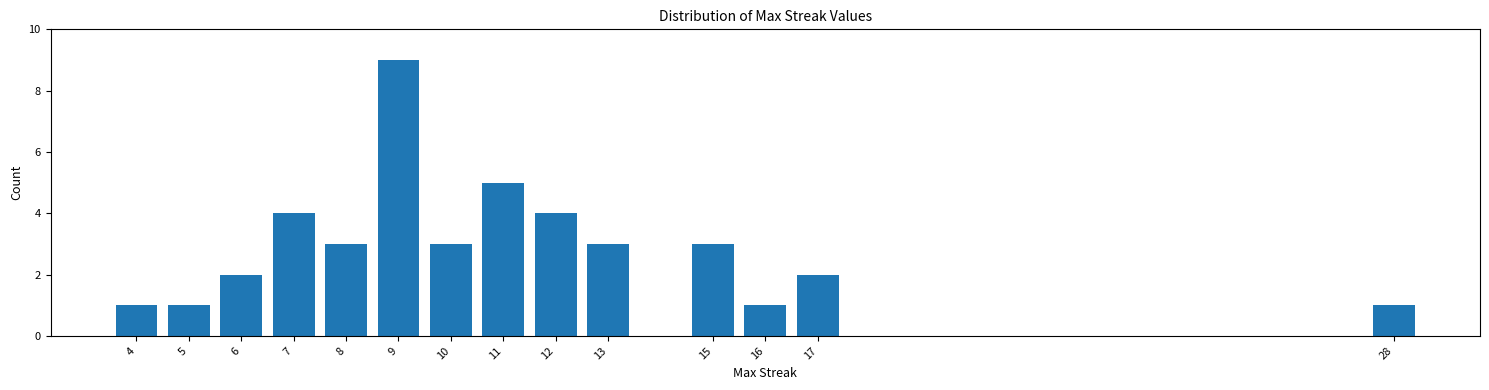

Reading left to right, extract all data points from this chart.

4=1	5=1	6=2	7=4	8=3	9=9	10=3	11=5	12=4	13=3	15=3	16=1	17=2	28=1